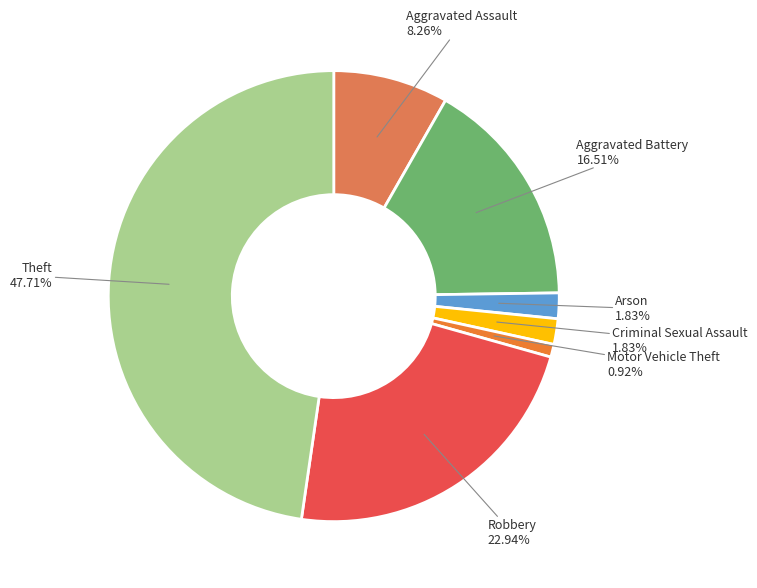

What is the ratio of the value at Motor Vehicle Theft to the value at Criminal Sexual Assault?

0.5